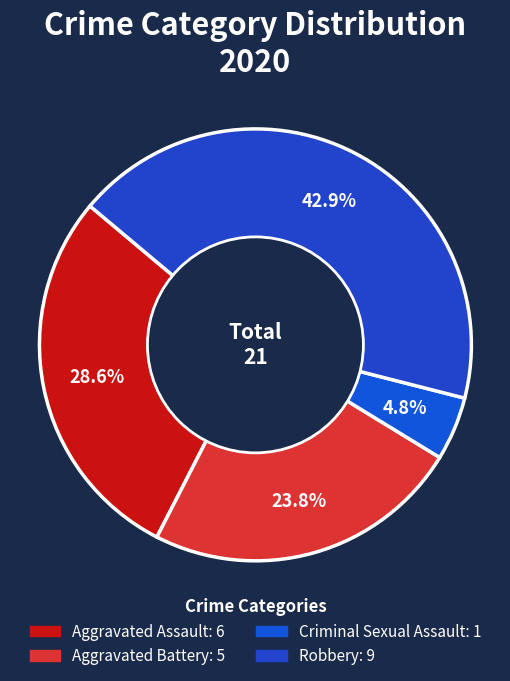

How many slices are in this pie chart?

4